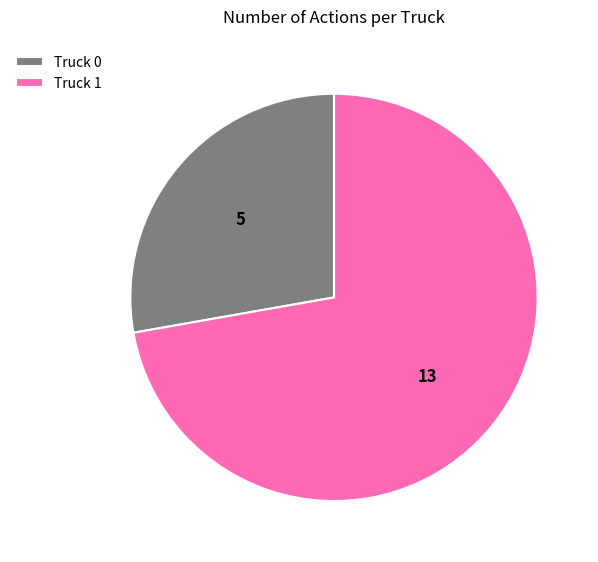

Approximately how many times larger is the value at Truck 1 compared to Truck 0?

2.6